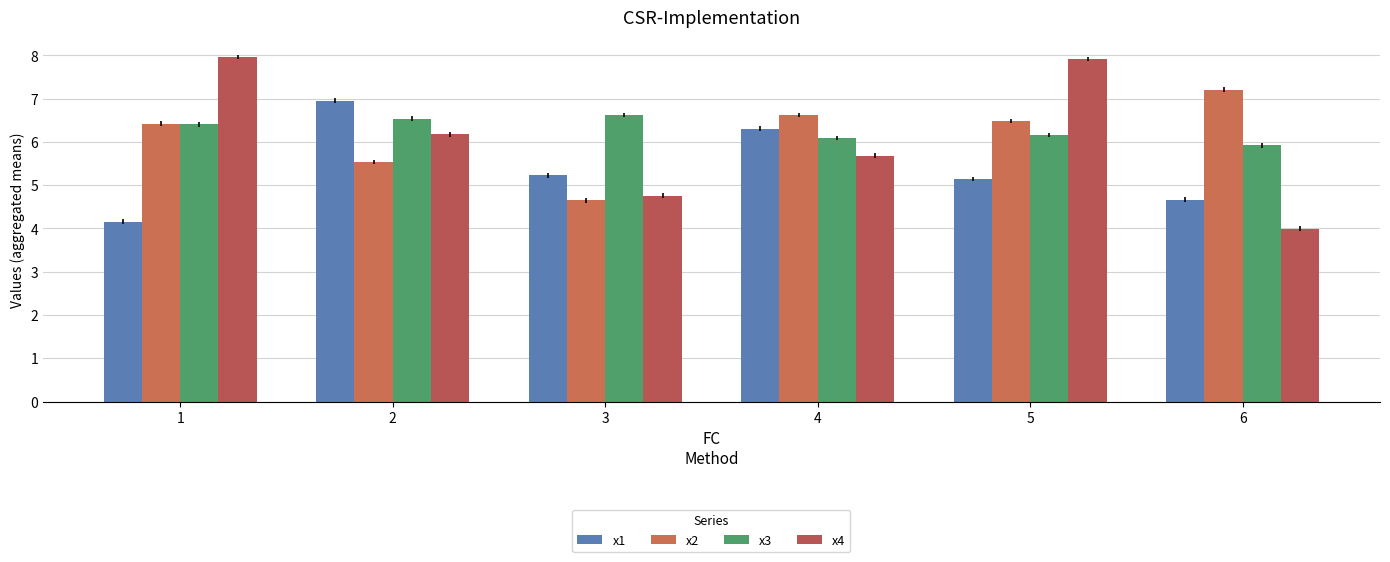

How many values in the x4 series are below 6?

3